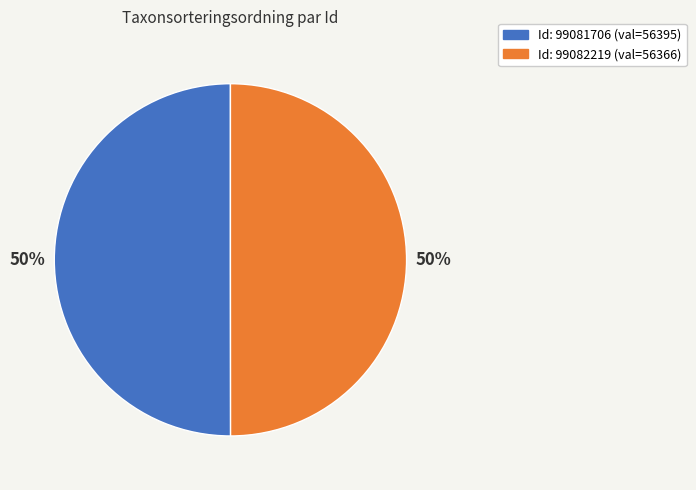

What is the smallest slice in the pie chart?

99082219